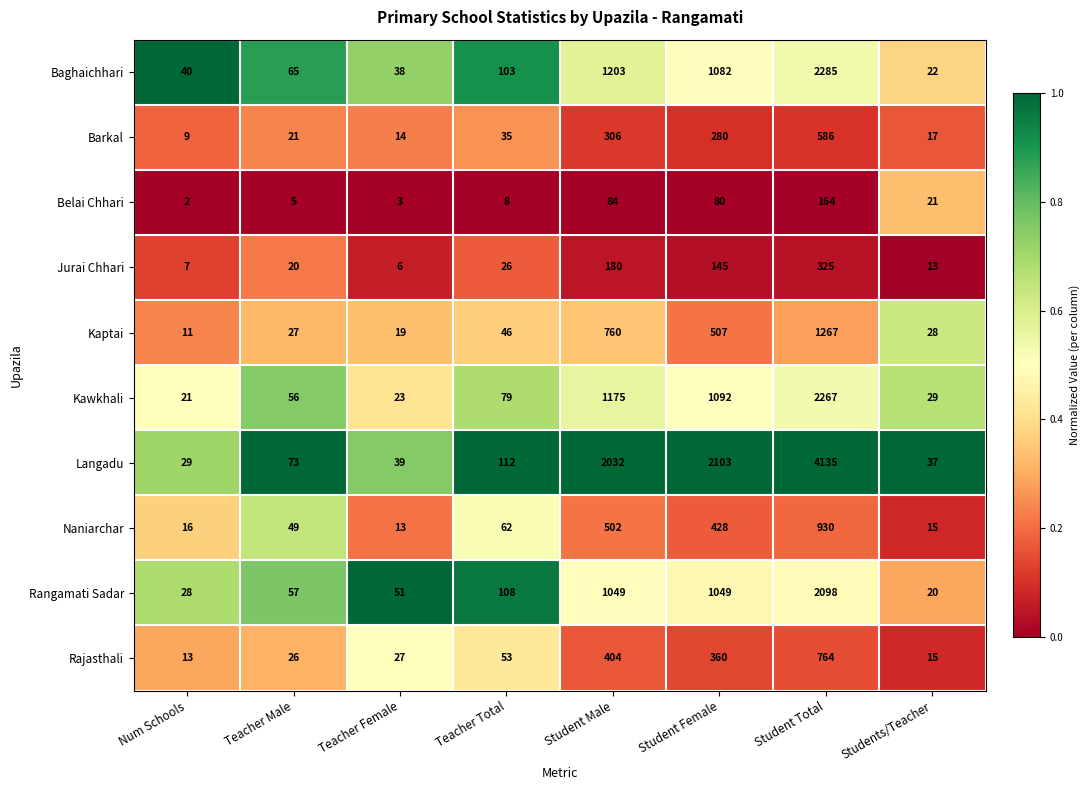

What value does the Kawkhali series have at Student Male, to the nearest 50?

1200